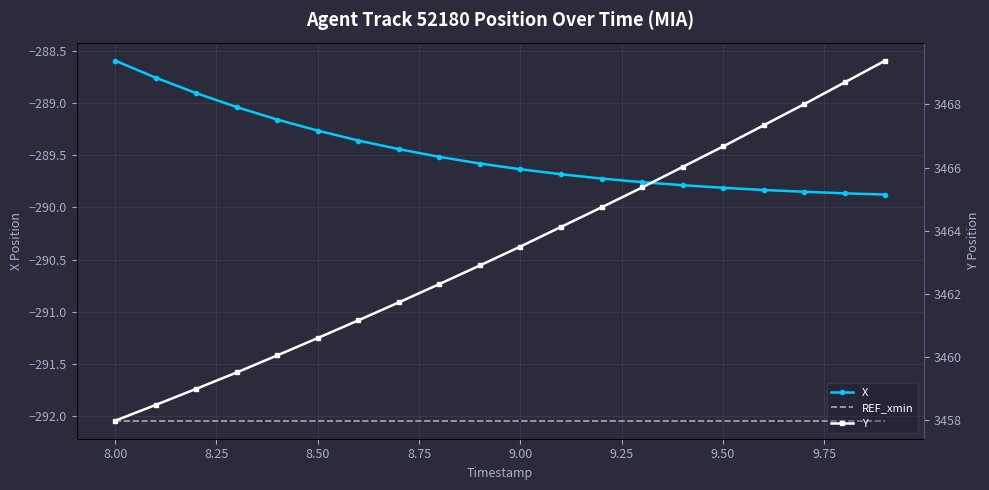

What are all the series names shown in the legend?

X, REF_xmin, Y